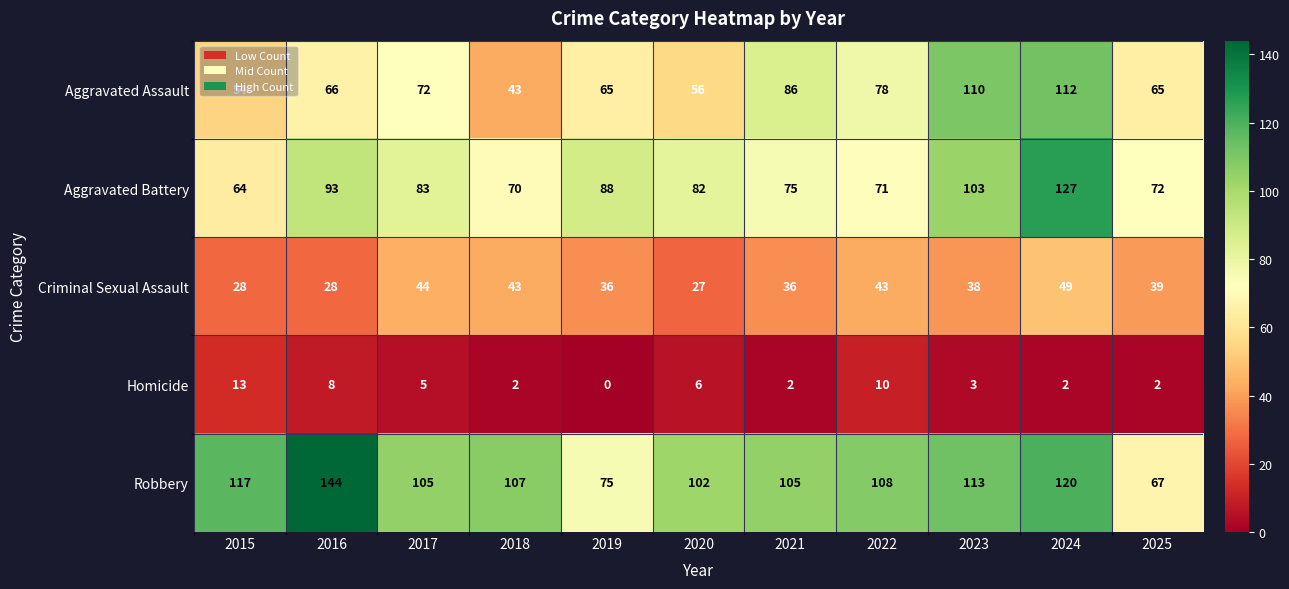

Is it true that Criminal Sexual Assault equals 43 at 2018?

True